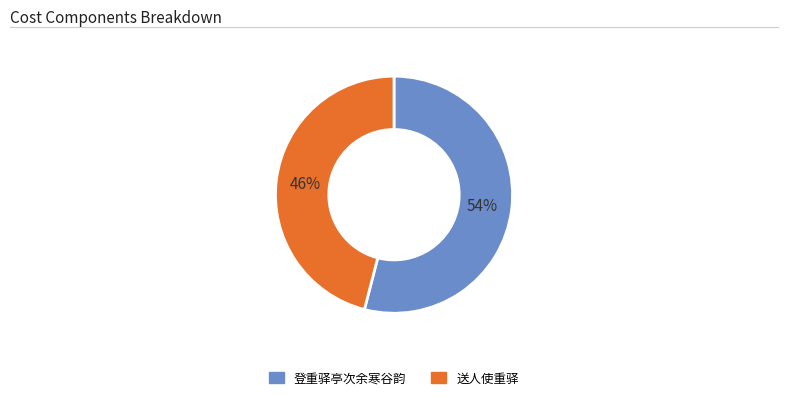

Do 登重驿亭次余寒谷韵 and 送人使重驿 together represent more than half of the pie?

Yes